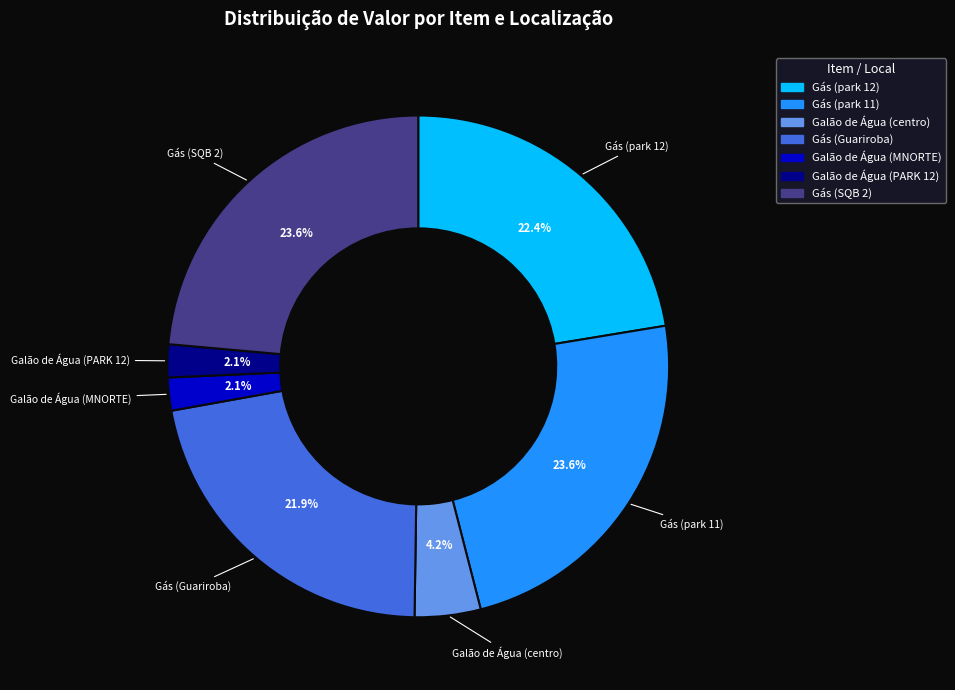

To the nearest percent, what is the combined percentage of Gás (Guariroba) and Galão de Água (PARK 12)?

24%